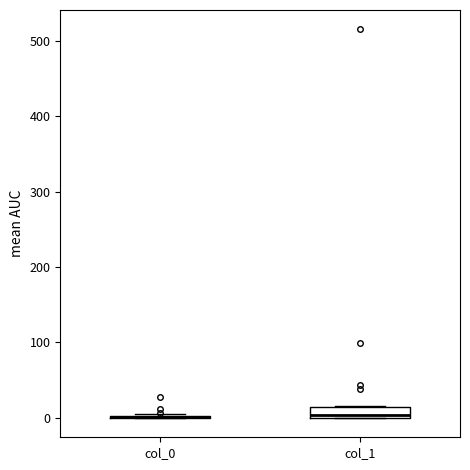

Which box is the tallest, from its lower edge to its upper edge?

col_1